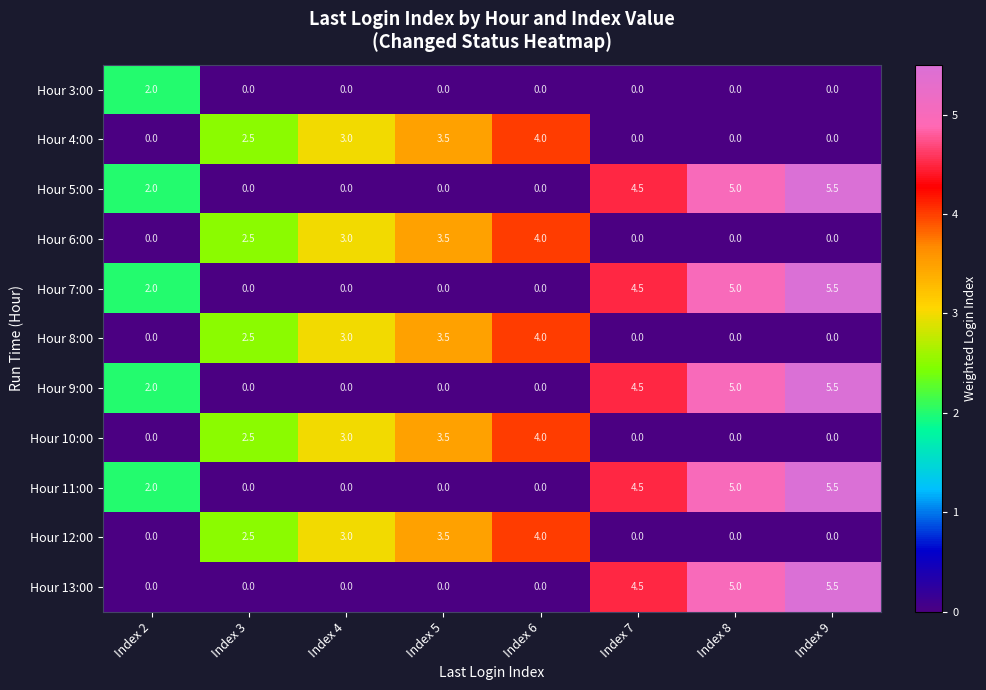

What is the spread (max minus min) of values at Index 8?

5.0